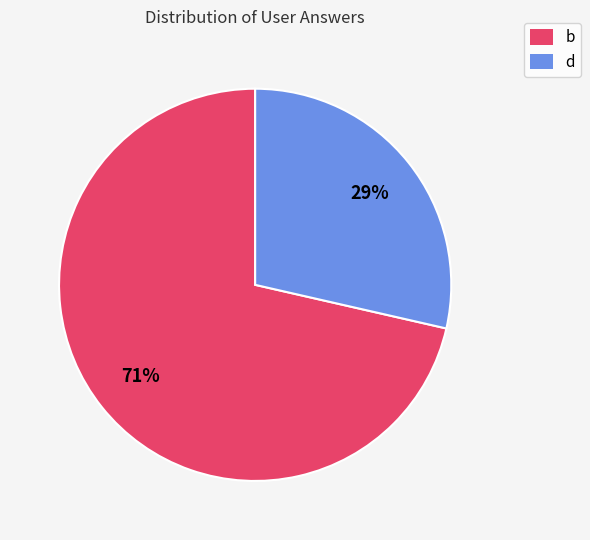

Which category has the smallest portion of the pie?

d